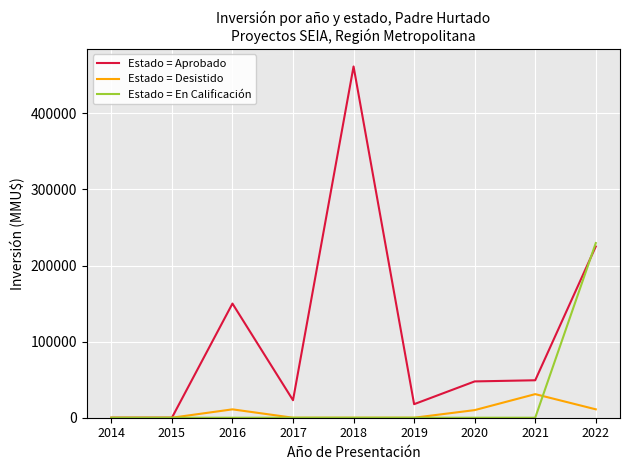

How many lines are shown in the chart?

3